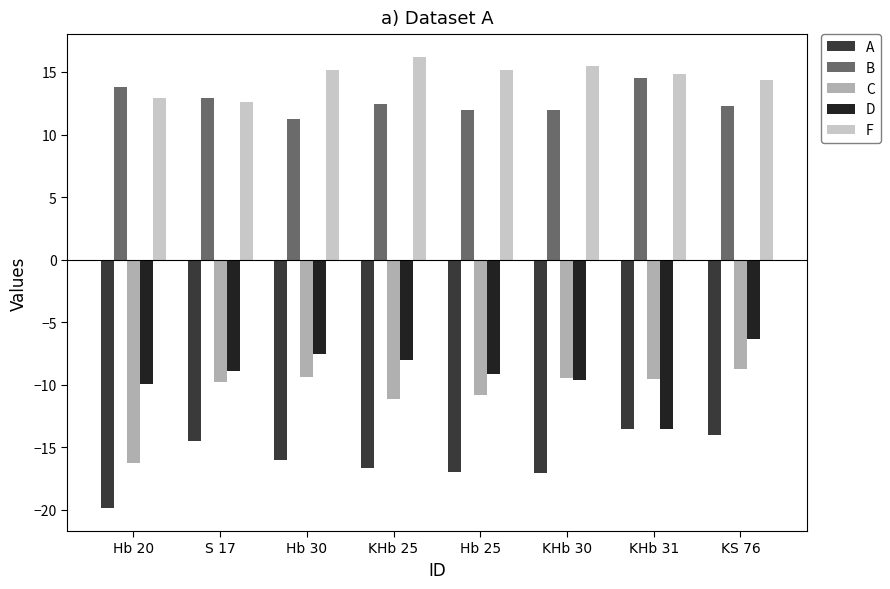

The A series shows -17.0 at Hb 25. True or false?

True